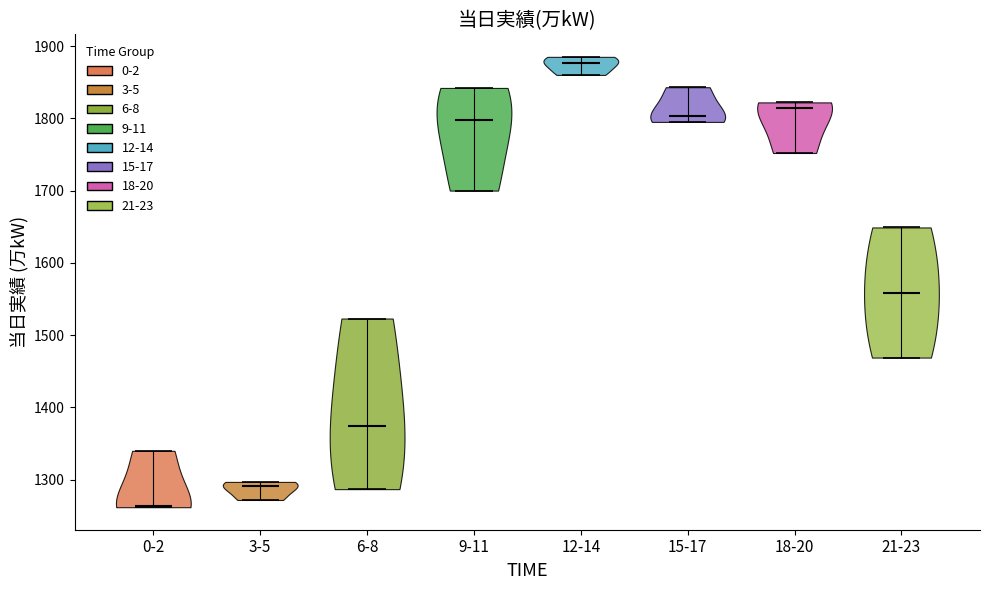

Which violin has the lowest median line?

0-2